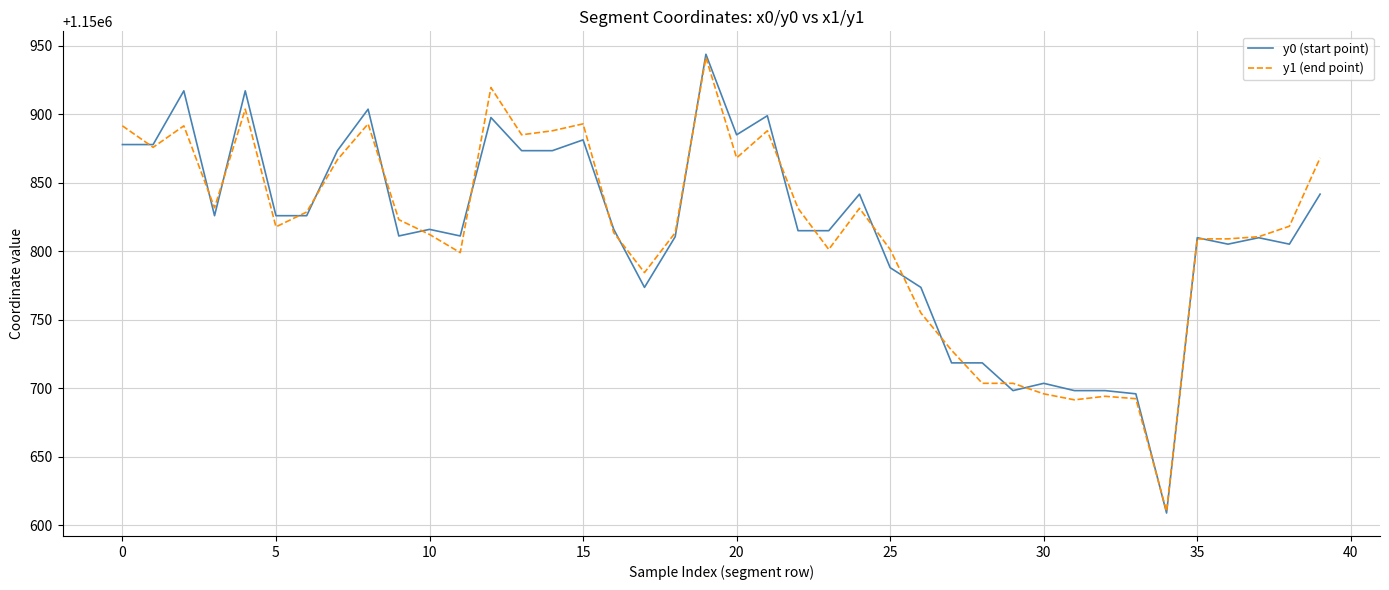

What is the smallest value displayed?

1150608.7